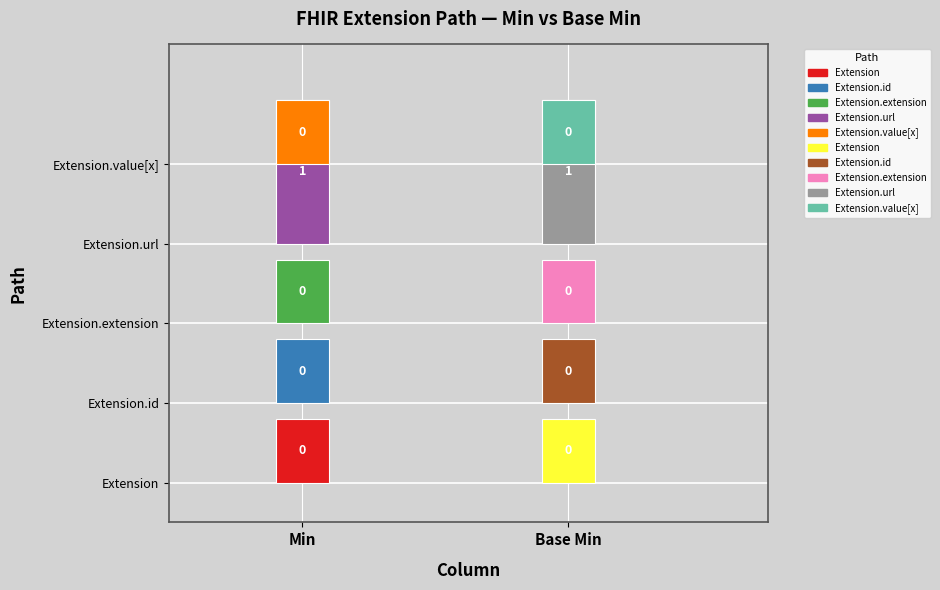

Is the value of Extension at 0 greater than the value of Extension.id at 0?

No